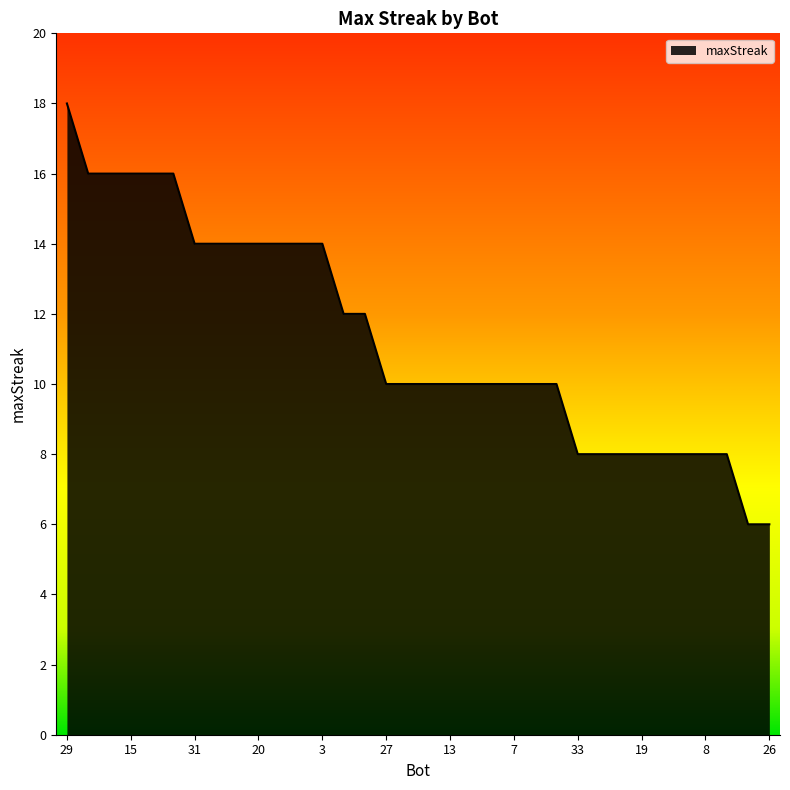

What is the difference between the maximum and minimum values?

12